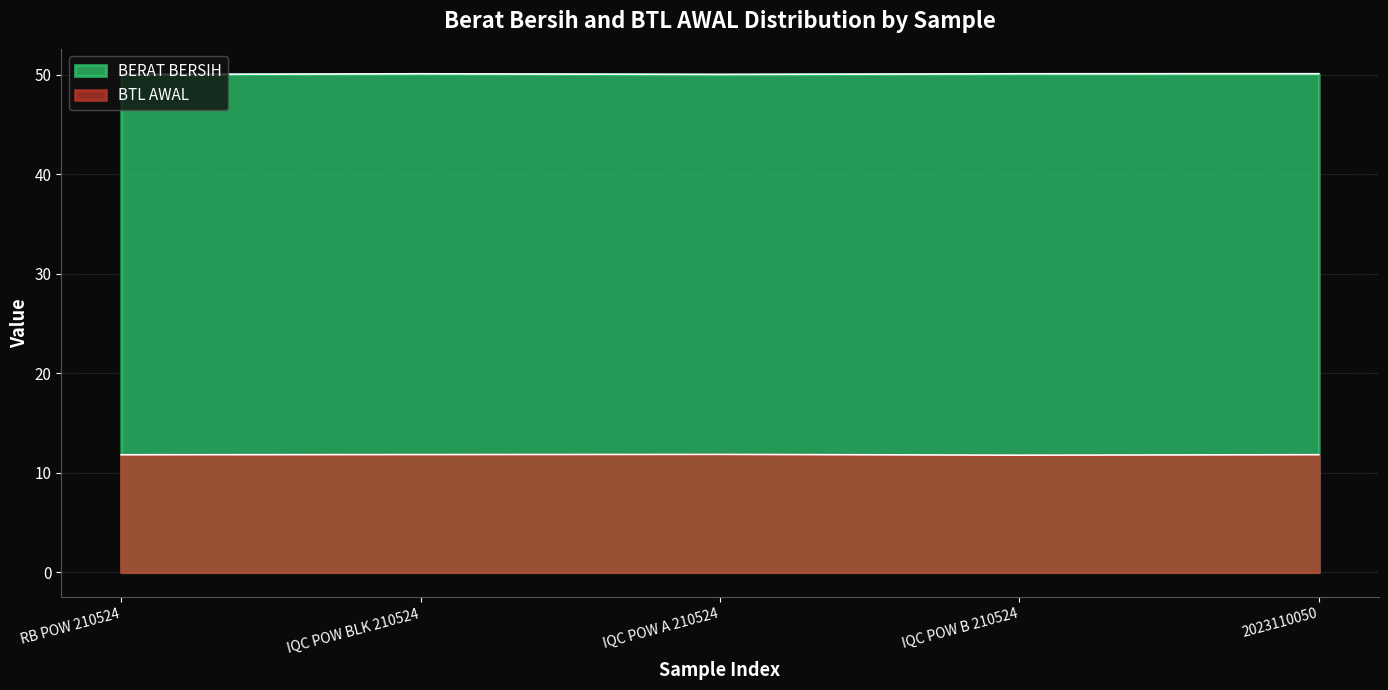

Which label corresponds to the largest value in the chart?

2023110050